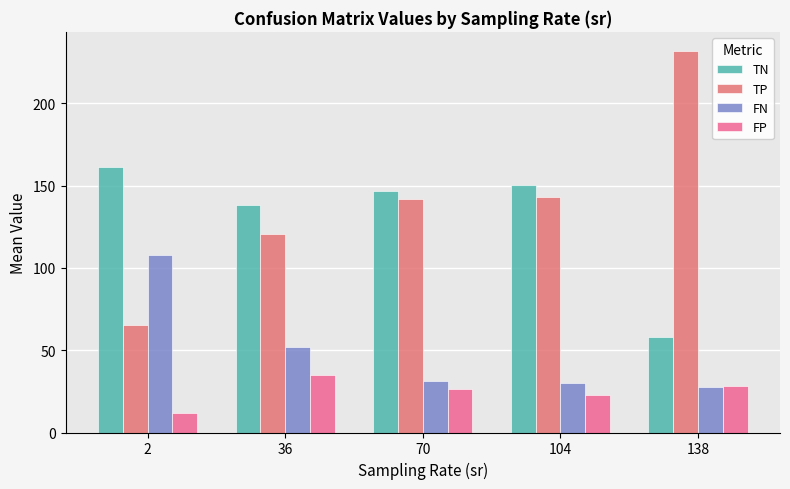

Which series has the largest total across all categories?

TP